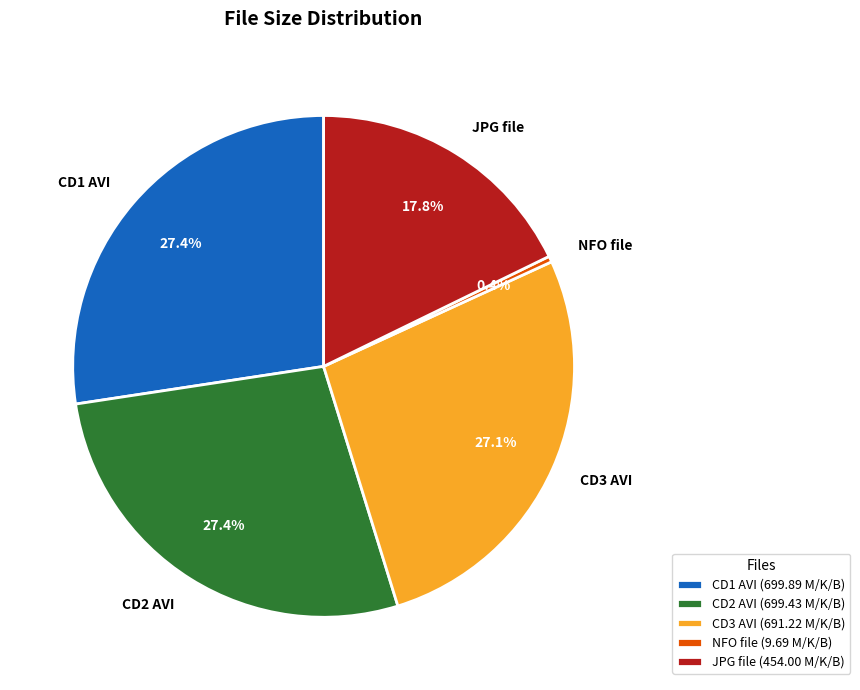

How many segments does this pie chart have?

5